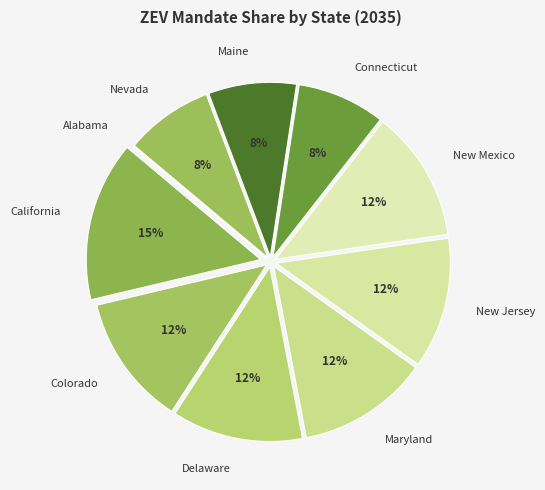

Does Maryland represent more than half of the total?

No